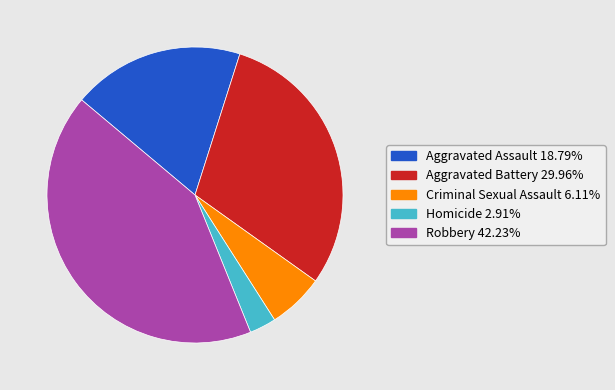

Which category has the biggest portion of the pie?

Robbery